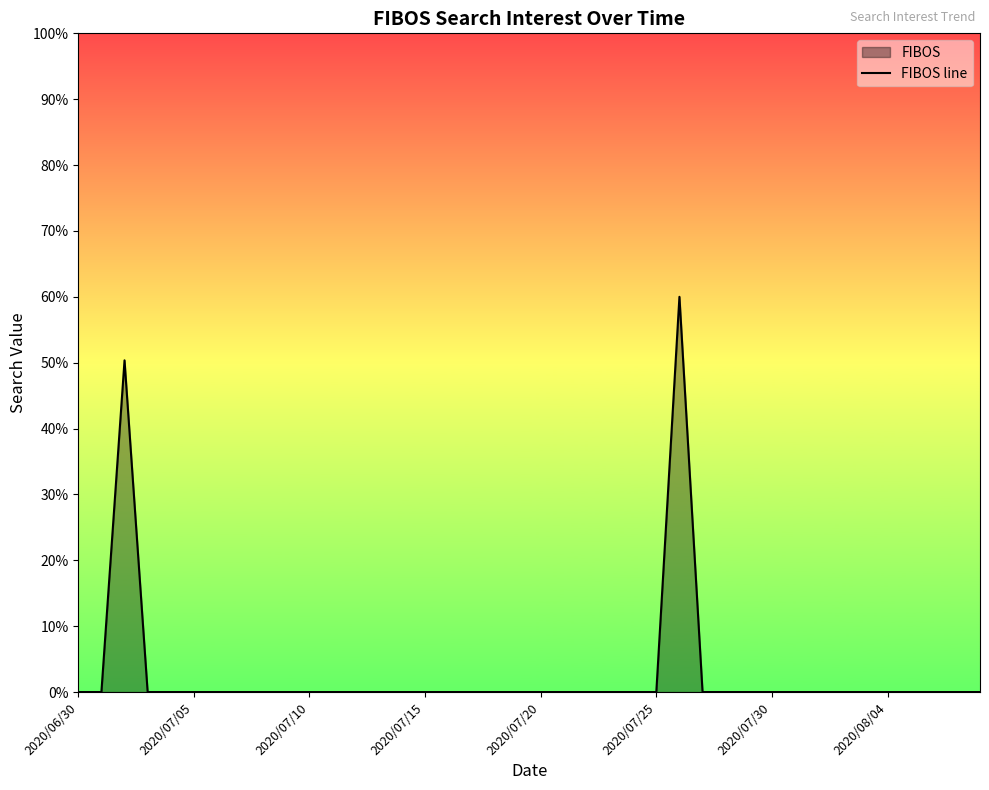

How many values exceed 0?

2